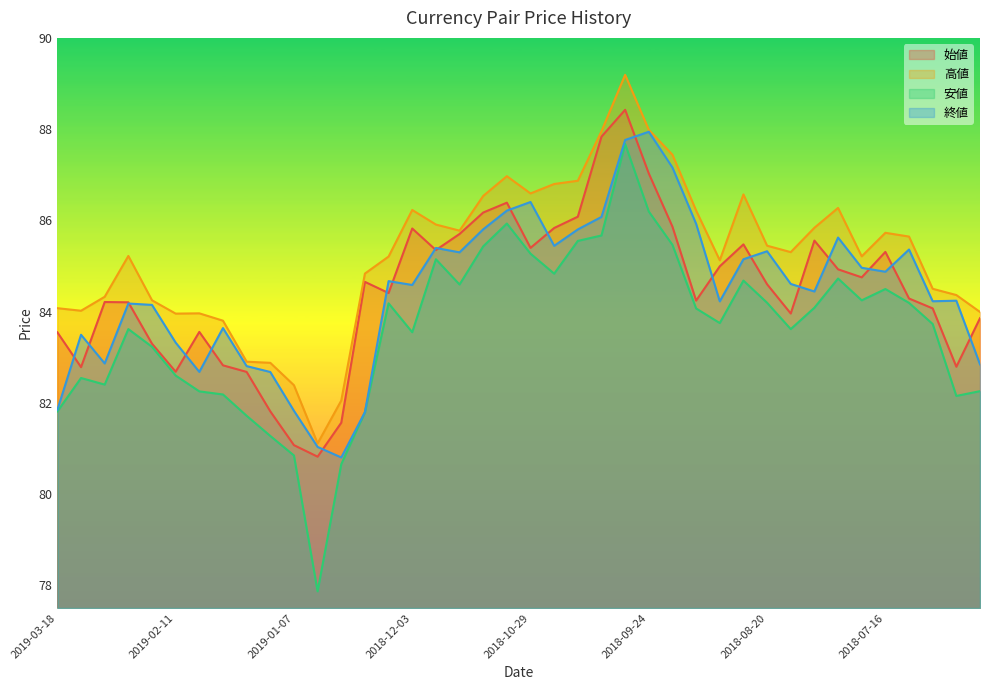

What is the greatest value displayed?

89.2